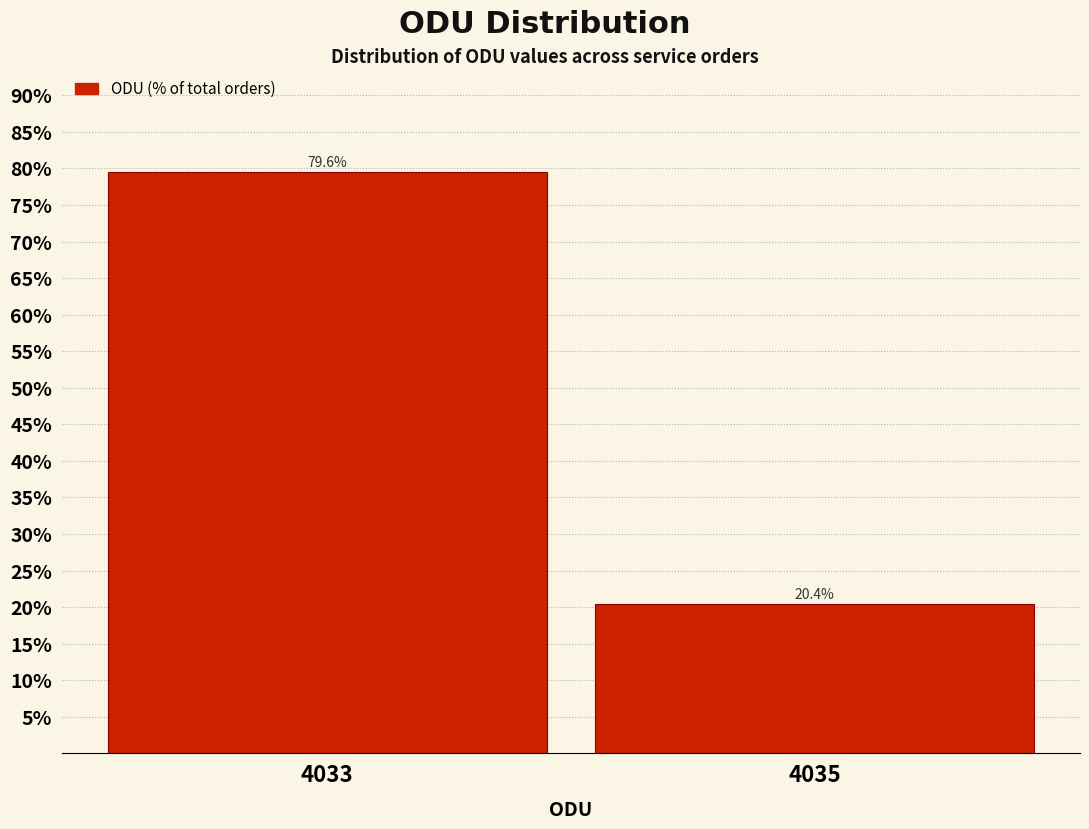

Reading right to left, list all the values displayed in this chart.

4035=20.4	4033=79.6